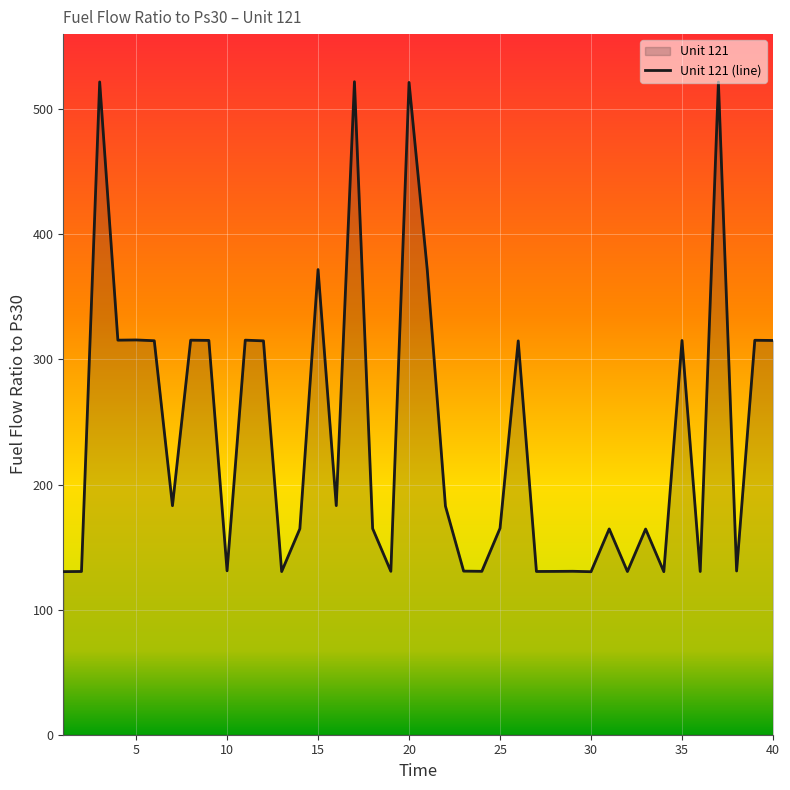

What is the maximum value shown in the chart?

521.9